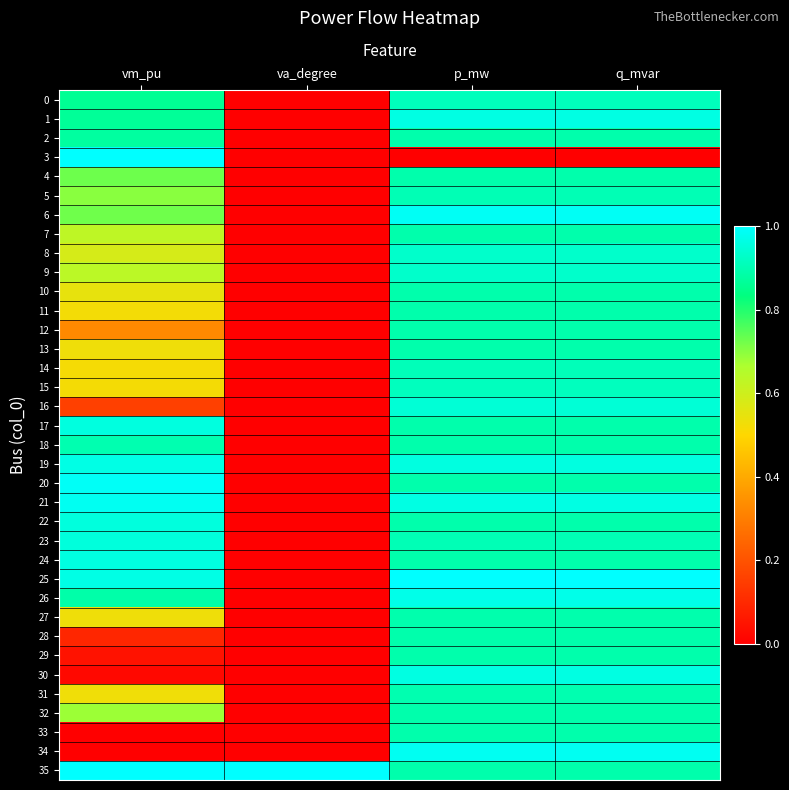

Count the number of data series in this chart.

36